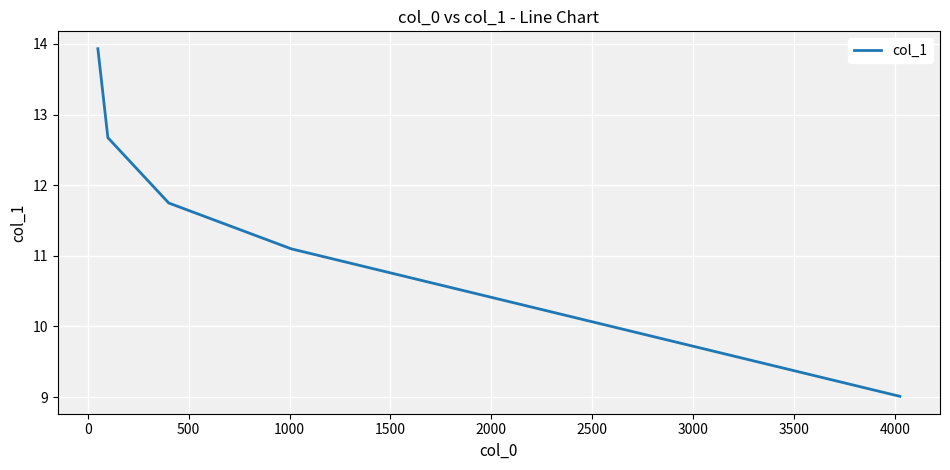

What is the average value?

11.7